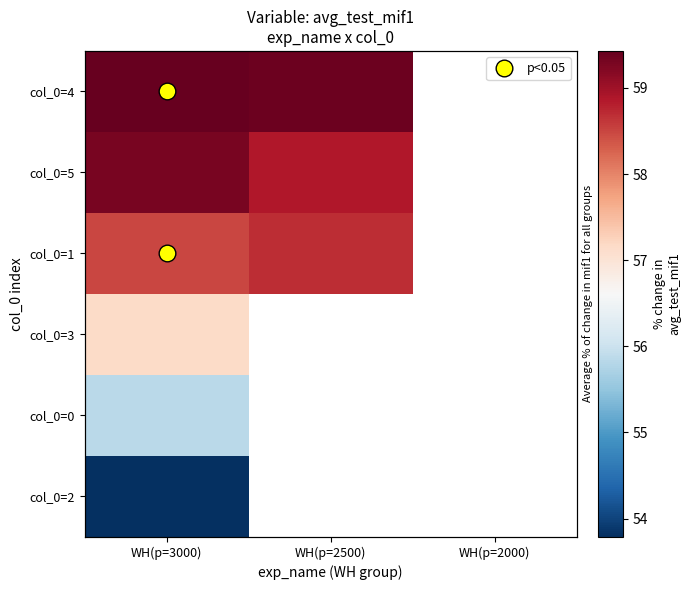

Rank the series by their average value, from highest to lowest.

col_0=4, col_0=5, col_0=1, col_0=3, col_0=0, col_0=2